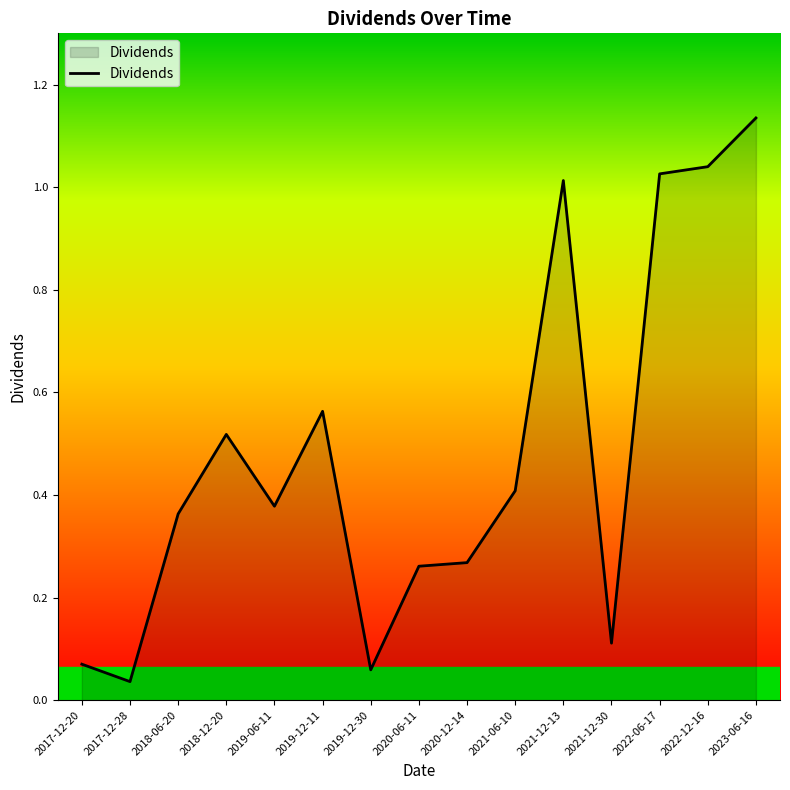

What position from the left is 2019-12-30?

7